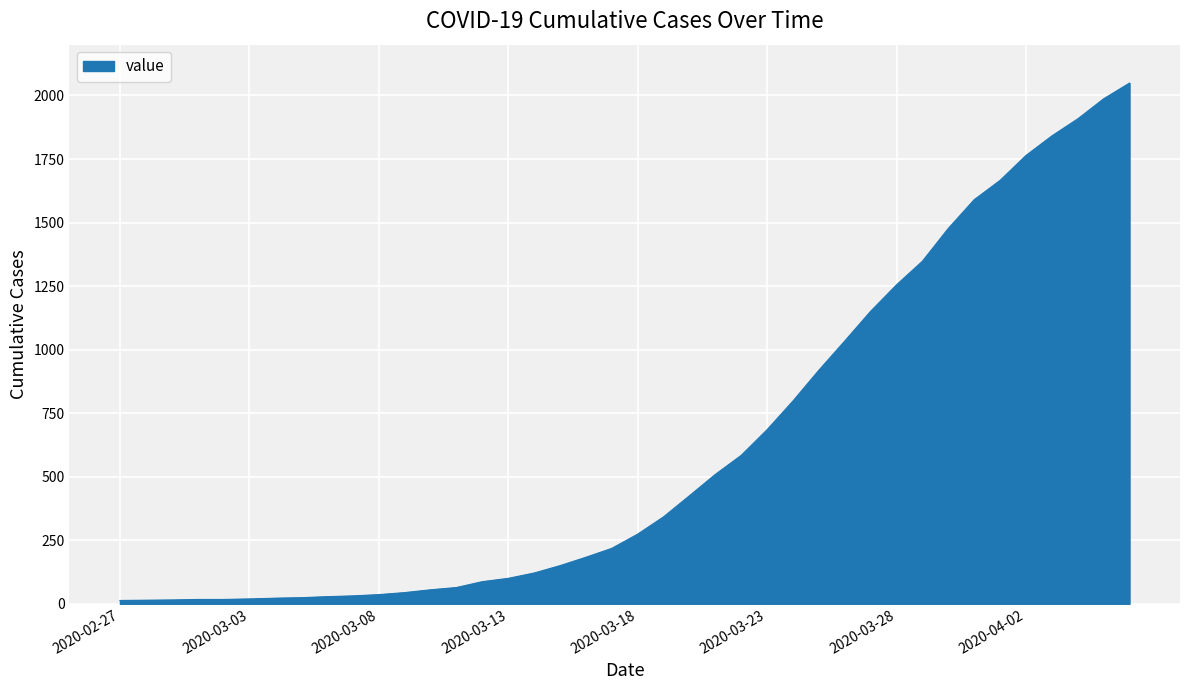

How many lines are shown in the chart?

1